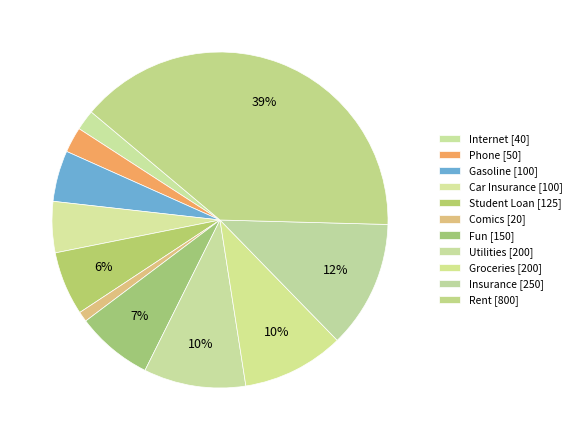

To the nearest percent, what is the difference between the largest and smallest slice percentages?

38%